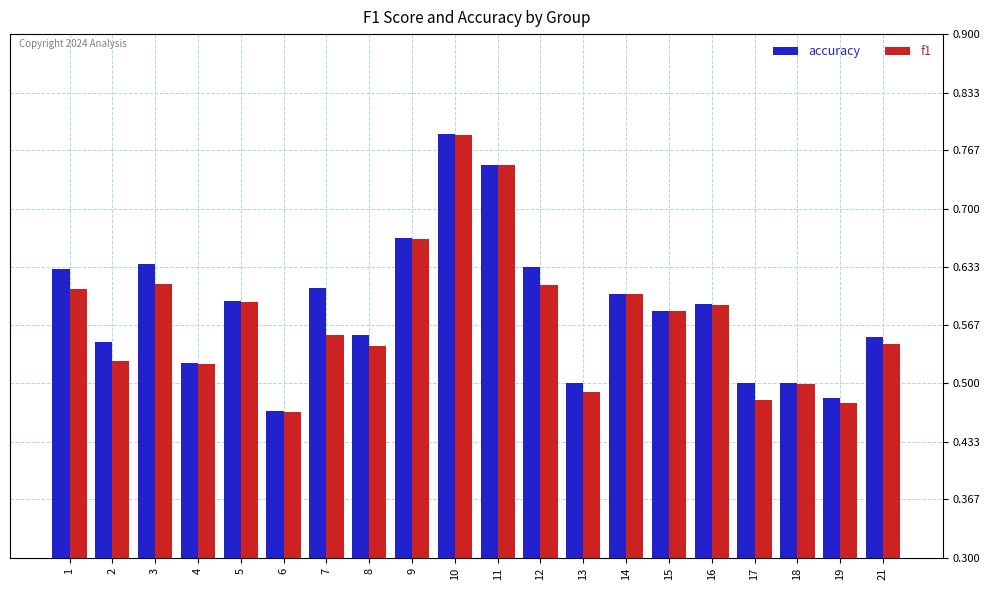

Which category has the lowest value across all series?

6